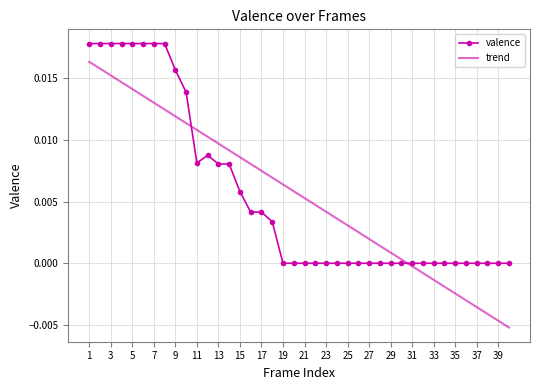

List the series in order of their peak value, highest first.

valence, trend